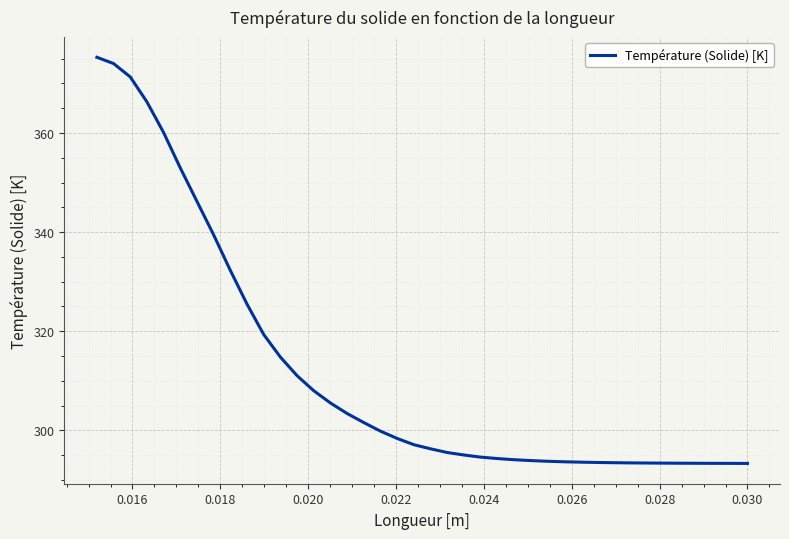

What is the difference between the maximum and minimum values?

81.9